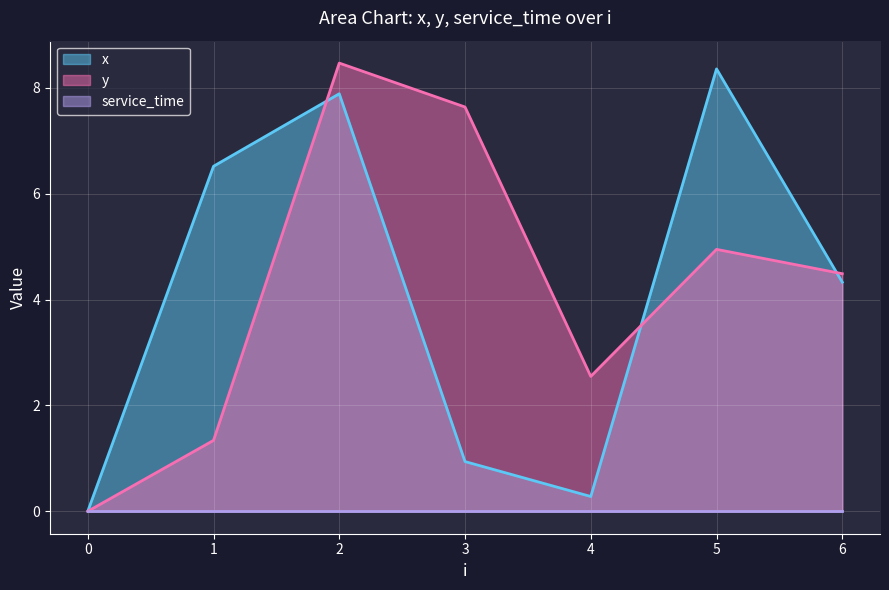

Is it true that x equals 12.9 at 5?

False